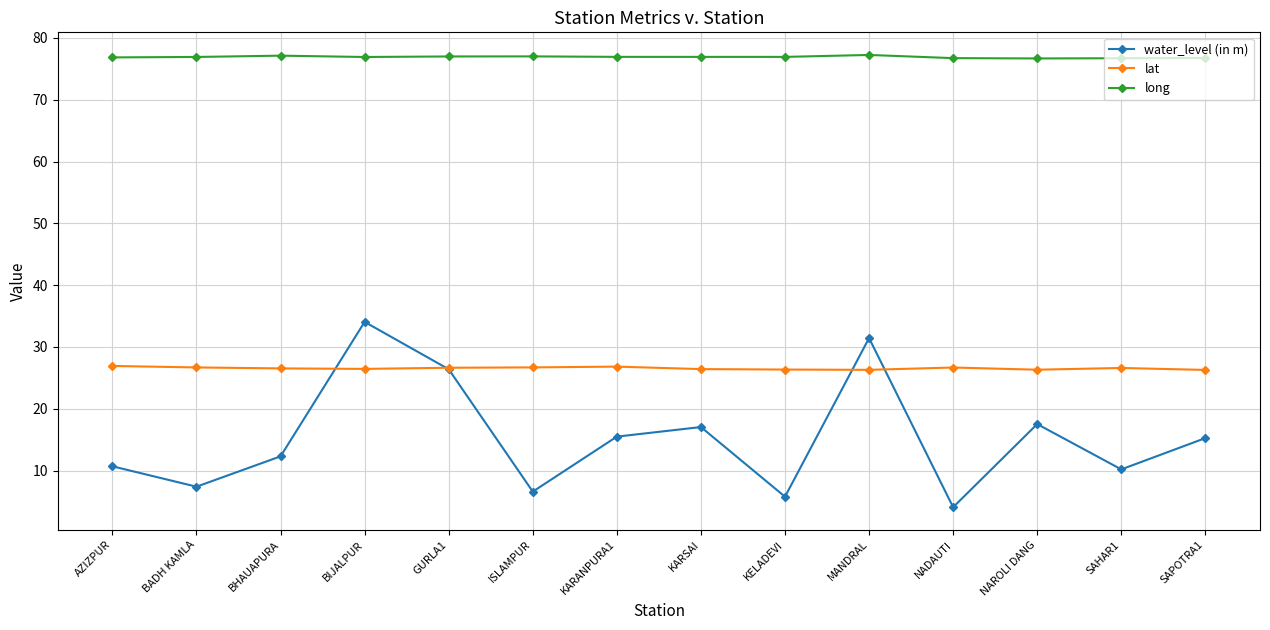

What is the difference between the maximum and minimum values in the long series?

0.6